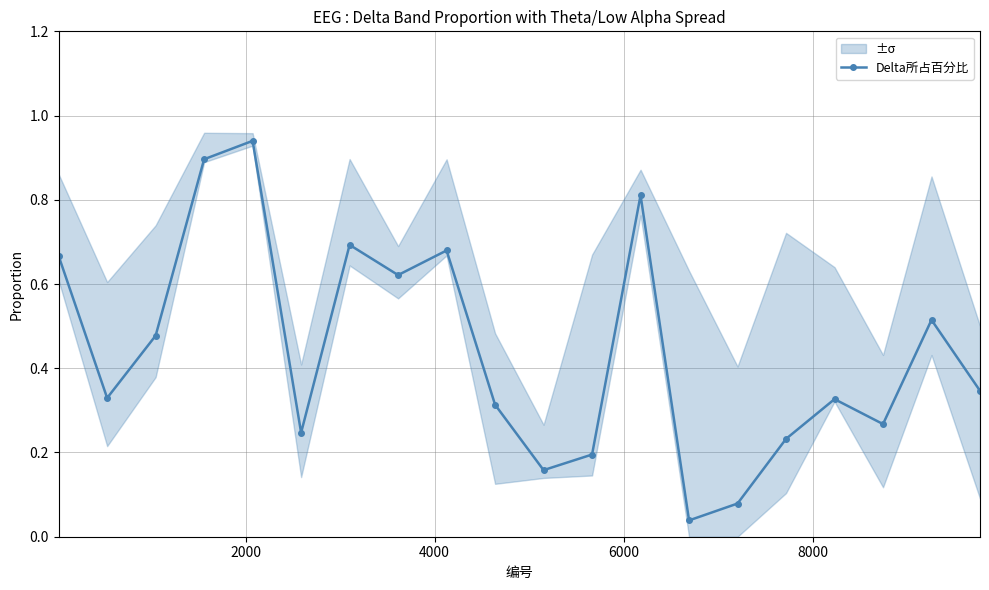

What is the difference between the second highest and minimum values?

0.9